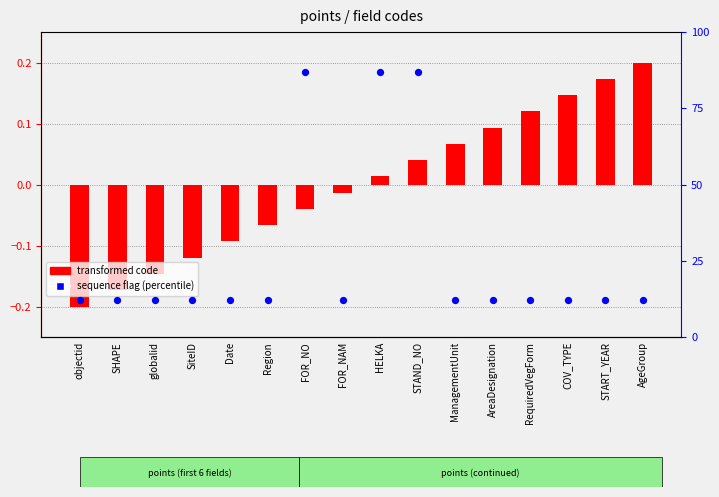

Which series has the widest spread of Y values?

percentile rank within the sample